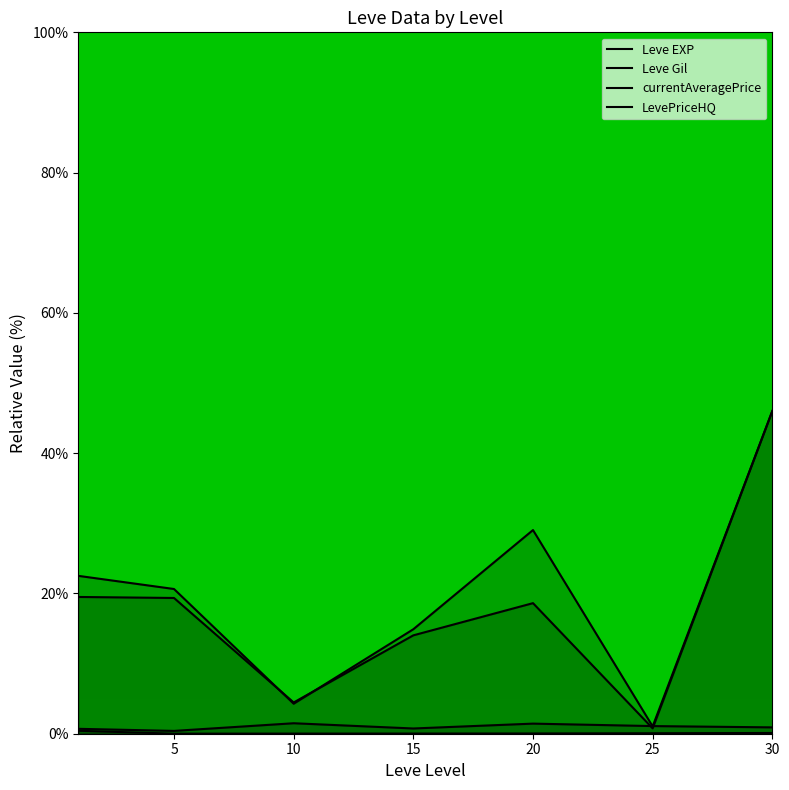

At which category does the chart reach its minimum across all series?

5